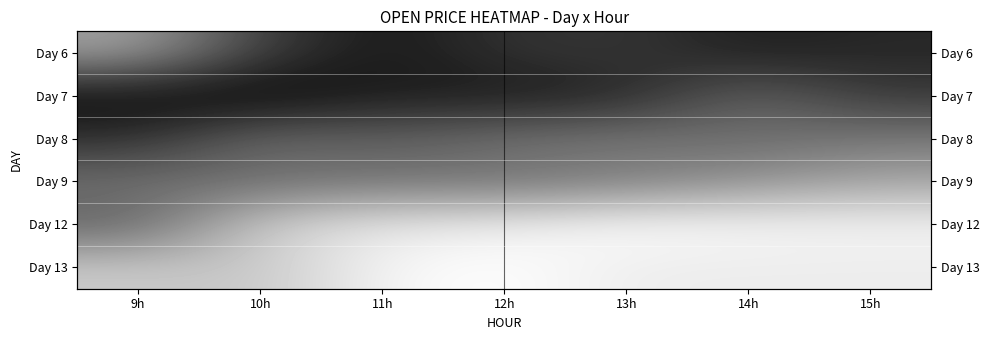

The Day 9 series shows 0.4 at 14h. True or false?

True